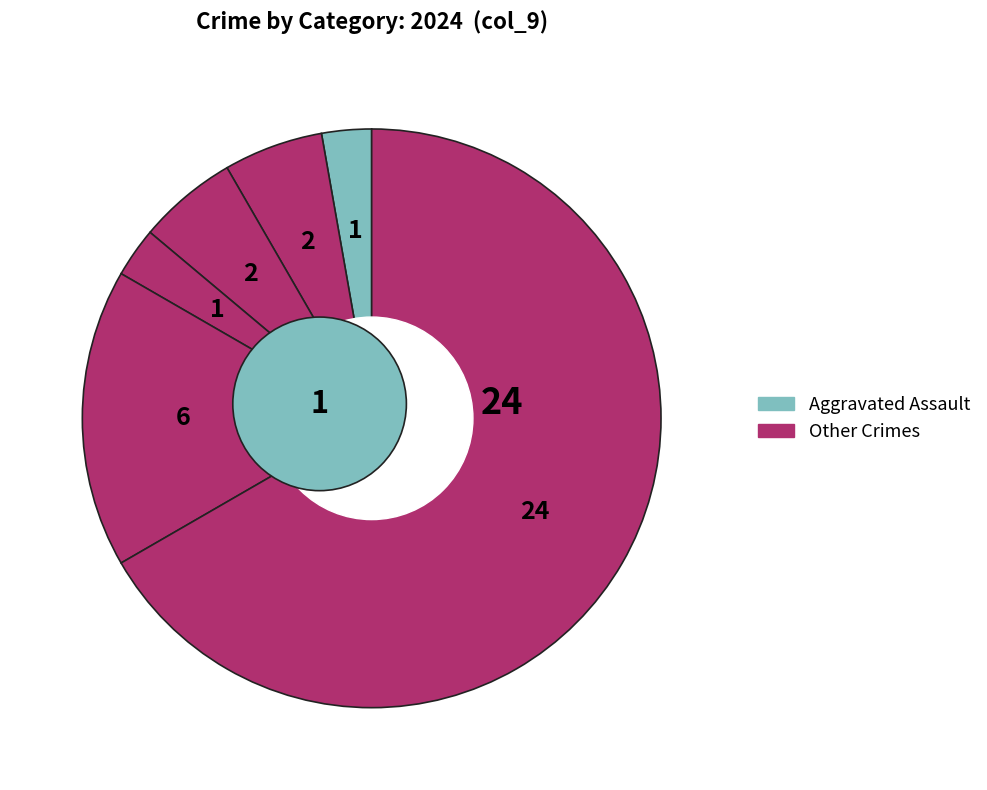

Does Aggravated Assault represent more than half of the total?

No